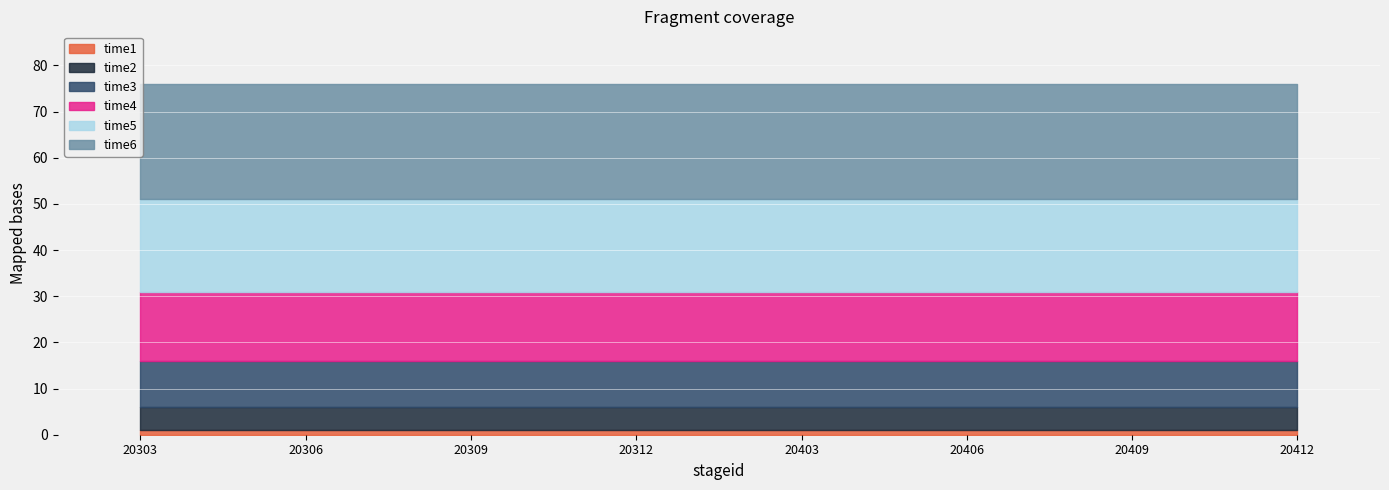

At how many categories does at least one series exceed 5?

8